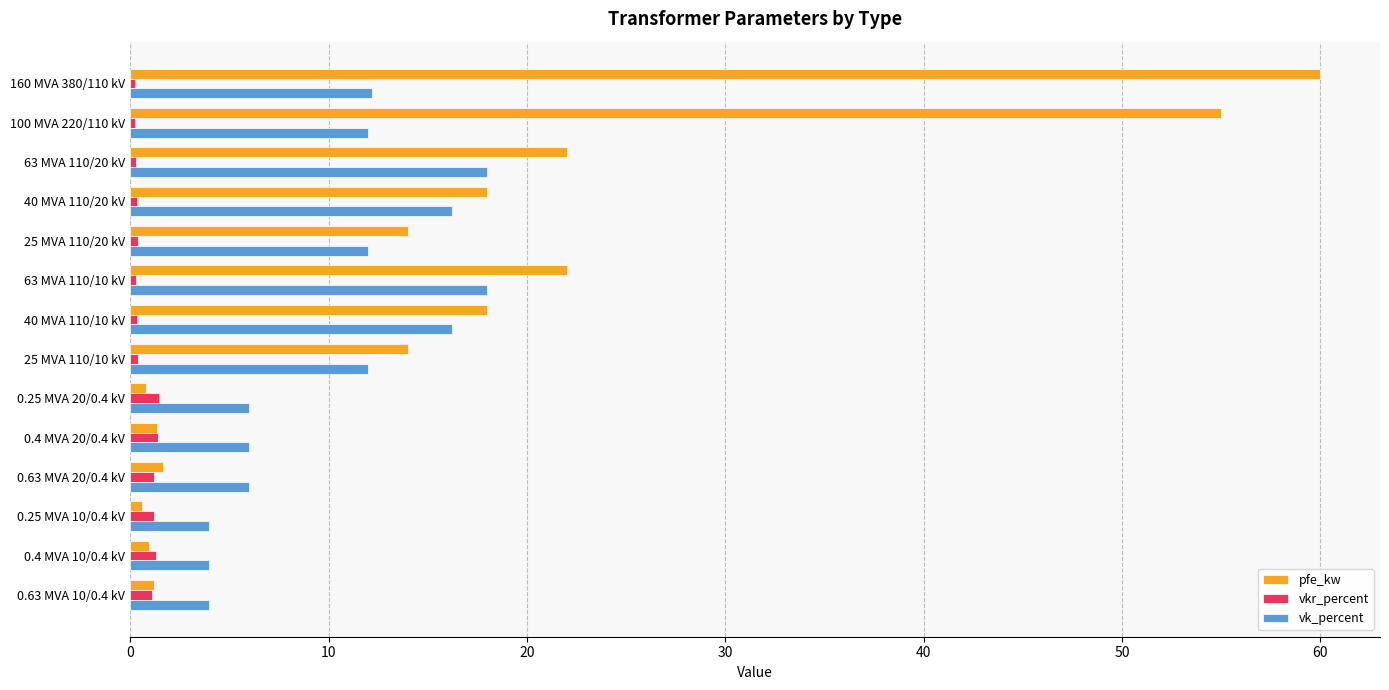

What is the difference between the maximum and minimum values in the vk_percent series?

14.0